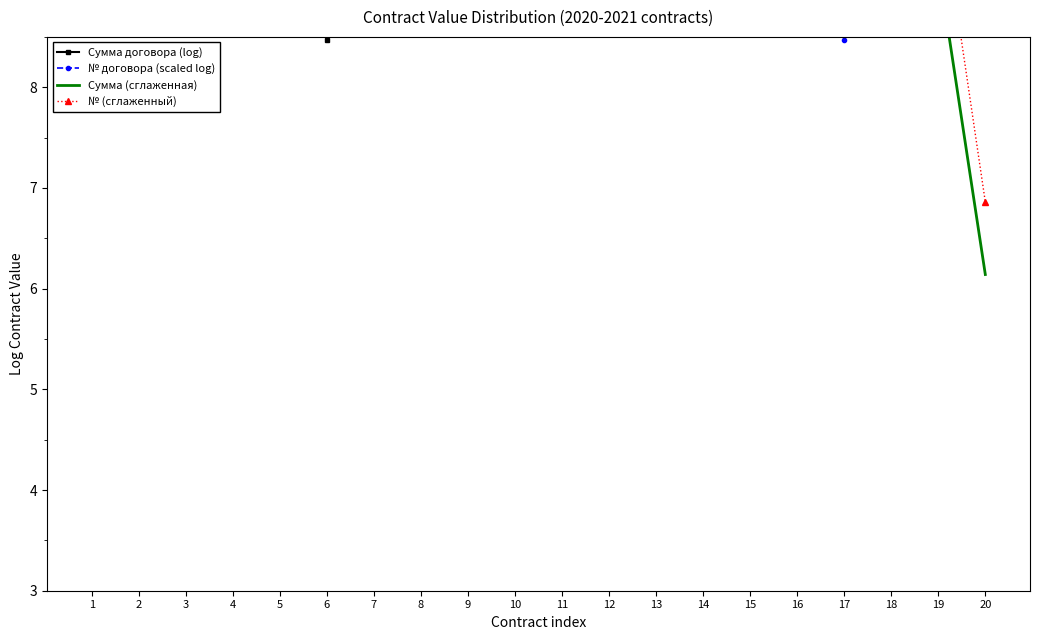

Reading left to right, extract all data points from this chart.

Сумма договора (log): 16.6	12.6	12.6	10.7	11.5	8.5	9.2	12.6	11.2	8.6	8.6	9.6	11.3	14.6	14.8	14.8	8.5	9.2	9.2	9.2
№ договора (scaled log): 15.3	15.5	16.2	16.3	16.4	16.4	16.4	16.4	16.4	16.4	16.4	16.5	16.5	16.5	16.6	16.6	8.5	9.5	10.1	10.5
Сумма (сглаженная): 9.7	13.9	12.0	11.6	10.2	9.7	10.1	11.0	10.8	9.5	9.0	9.9	11.8	13.6	14.7	12.7	10.8	9.0	9.2	6.1
№ (сглаженный): 10.3	15.7	16.0	16.3	16.4	16.4	16.4	16.4	16.4	16.4	16.5	16.5	16.5	16.5	16.6	13.9	11.5	9.3	10.0	6.9